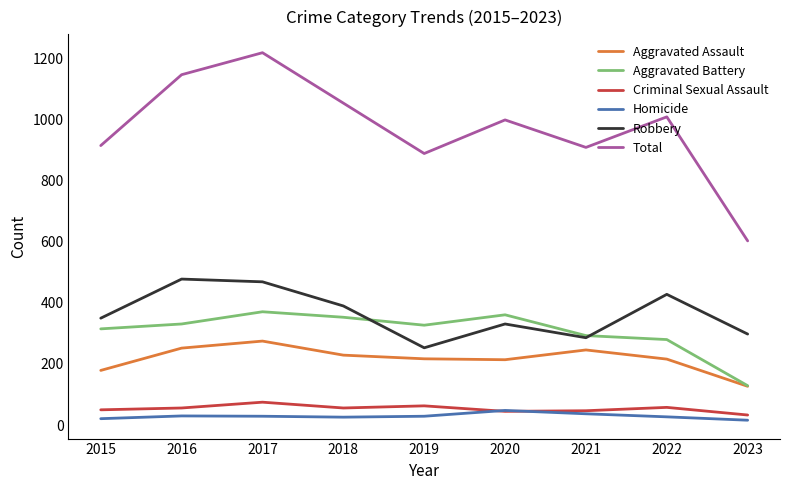

True or false: Criminal Sexual Assault and Aggravated Assault intersect in this chart.

False